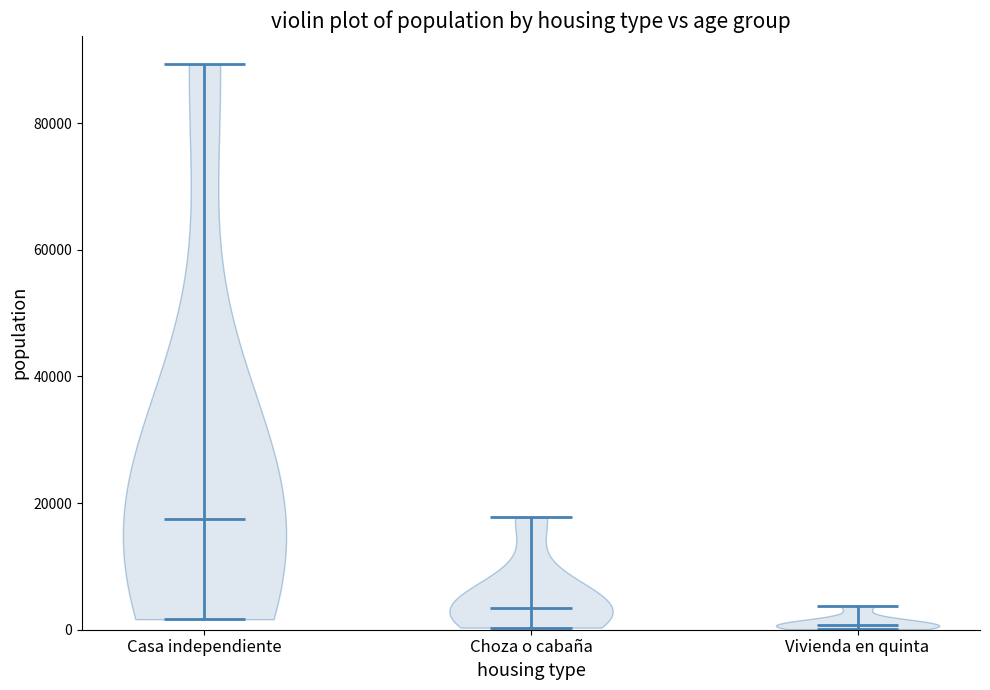

Reading left to right, read every violin against the y-axis: where its median line is, and the lowest and highest points it reaches. The values are not printed on the chart, so give them approximately, as read against the axis.

Casa independiente: median line 18000, lowest point 2000, highest point 90000
Choza o cabaña: median line 4000, lowest point 0, highest point 18000
Vivienda en quinta: median line 0, lowest point 0, highest point 4000